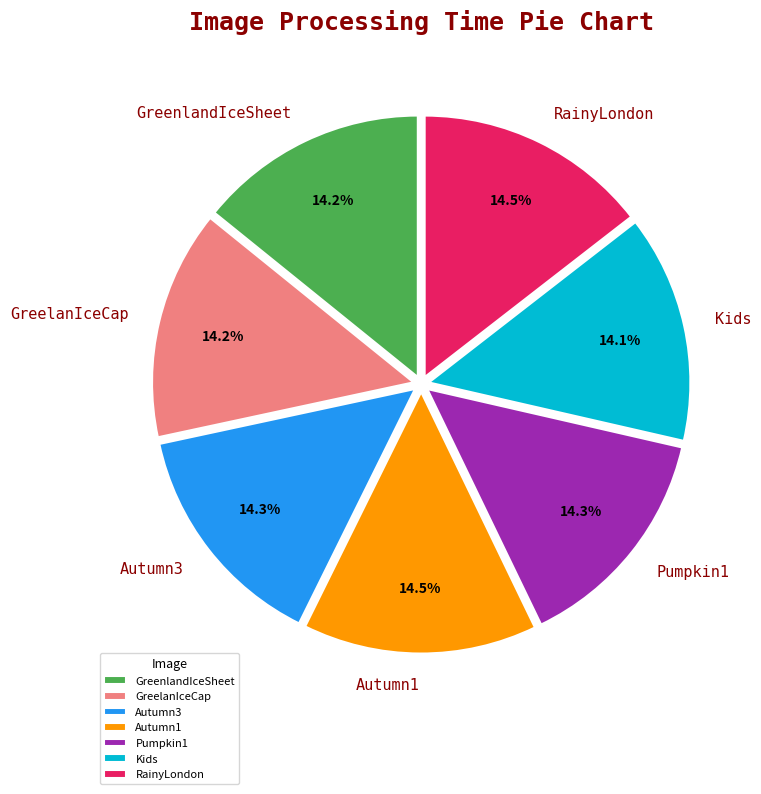

Approximately how many times larger is the value at Kids compared to RainyLondon?

1.0